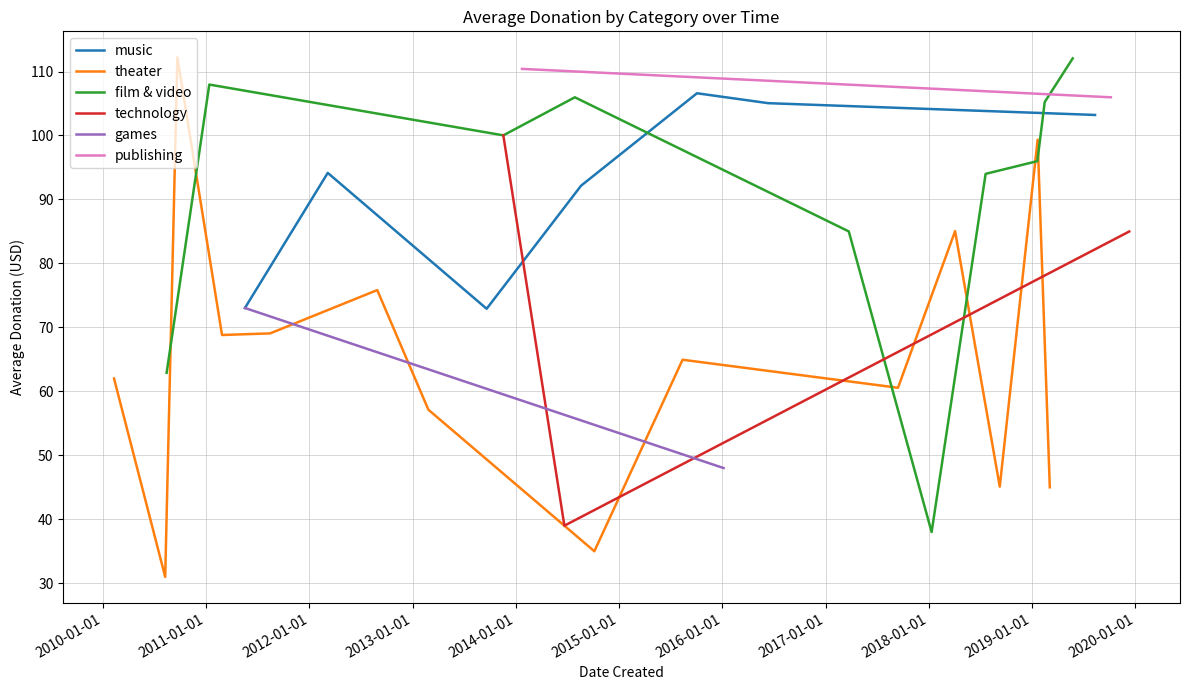

What is the spread (max minus min) of values at 5?

106.0